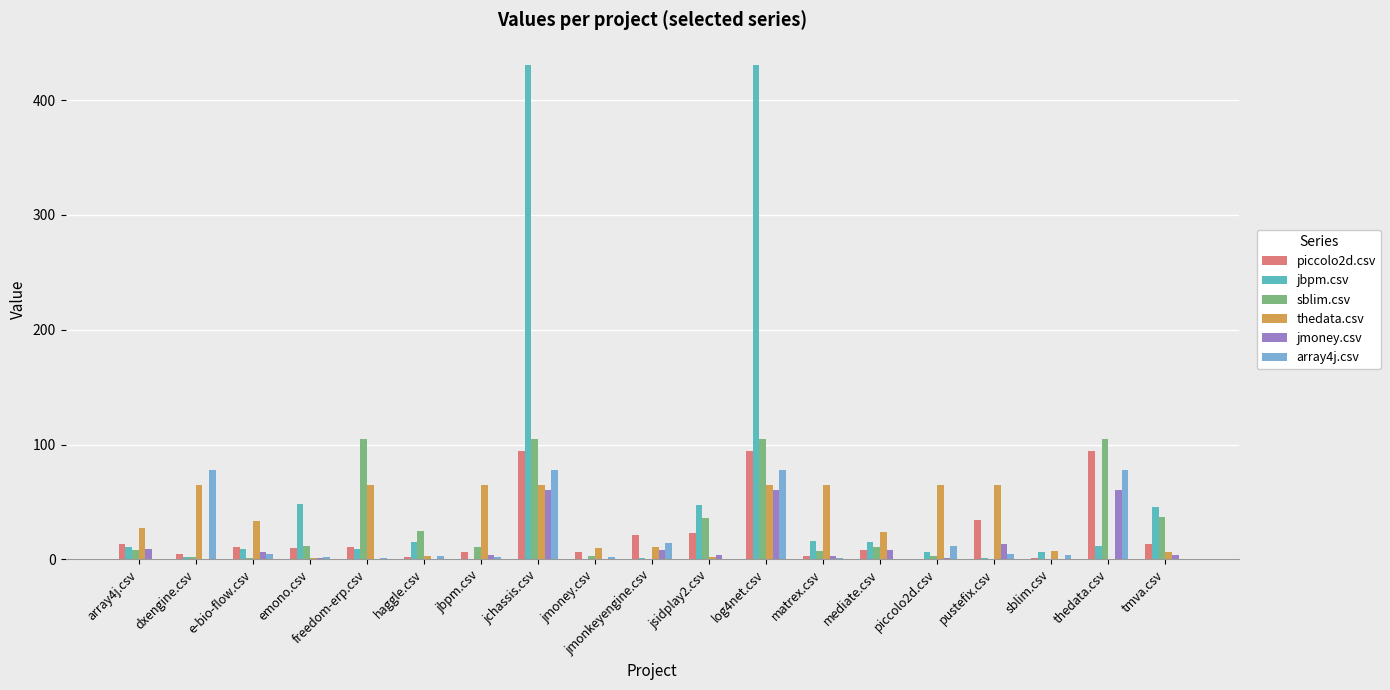

What value does the array4j.csv series have at matrex.csv?

1